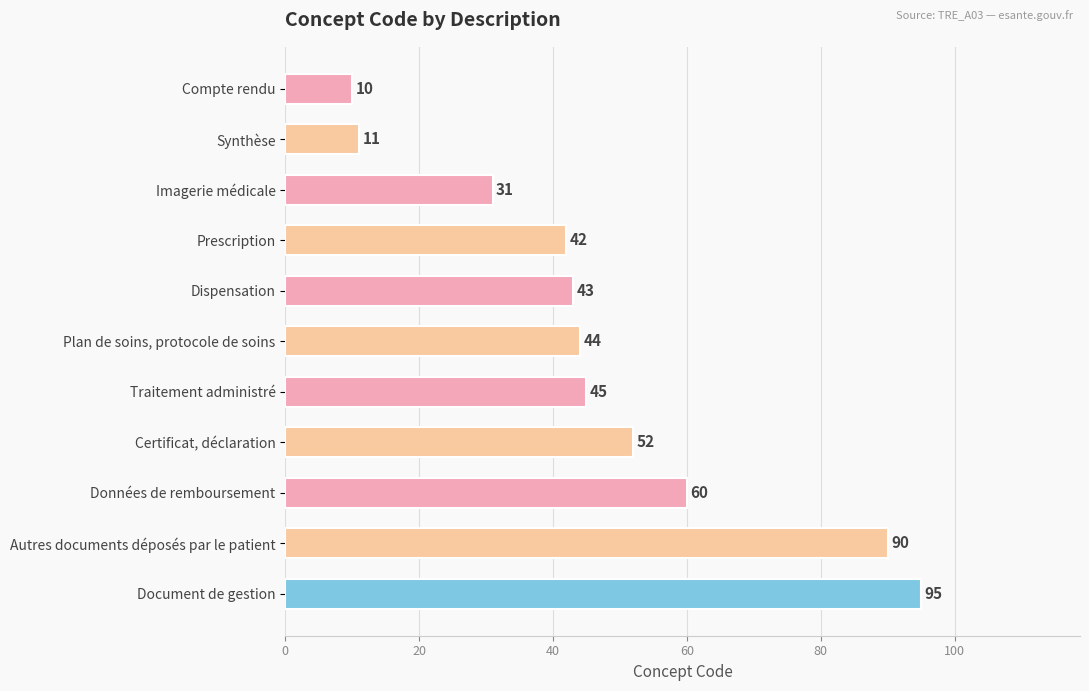

How many data points are less than 44?

5